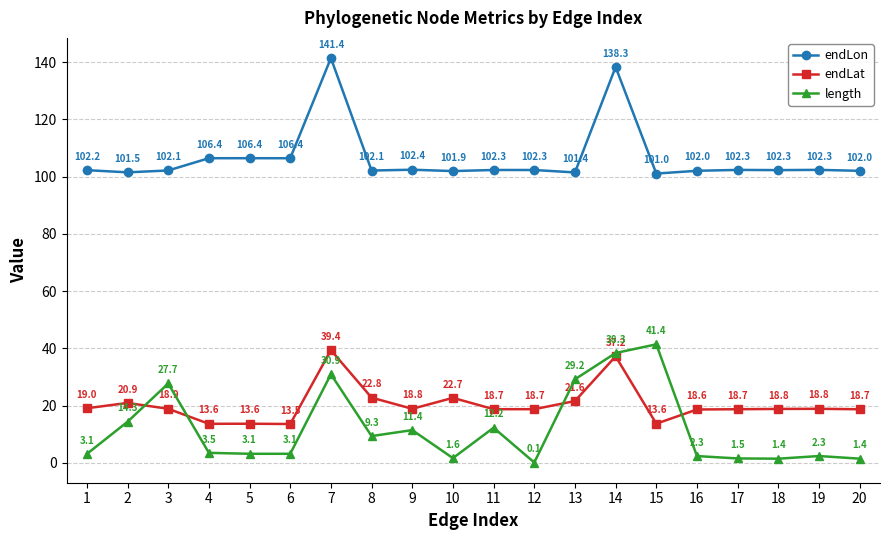

True or false: endLon and length intersect in this chart.

False